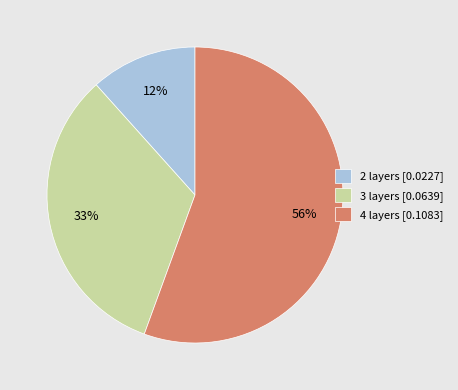

Is it true that 3 layers is 33% of the pie?

True